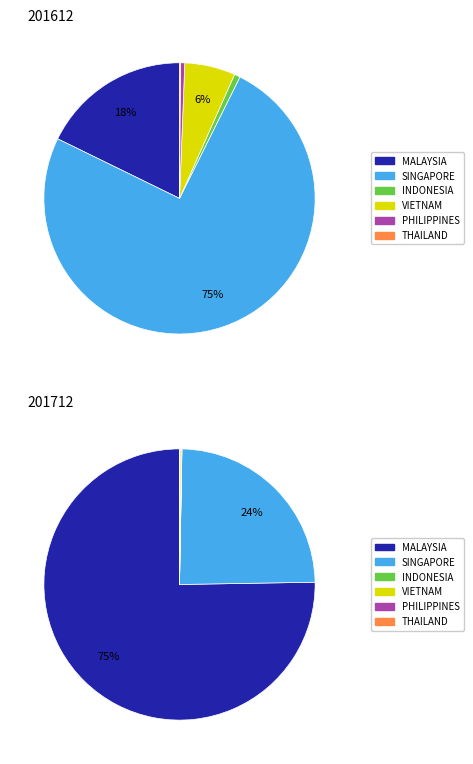

Is it true that SINGAPORE is 18% of the pie?

False